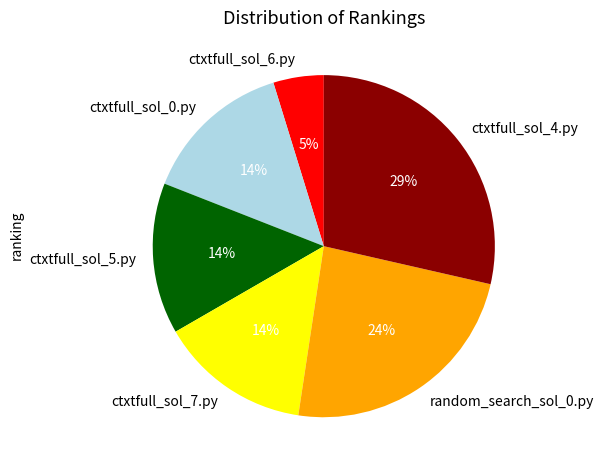

Is the sum of ctxtfull_sol_5.py and random_search_sol_0.py greater than half?

No